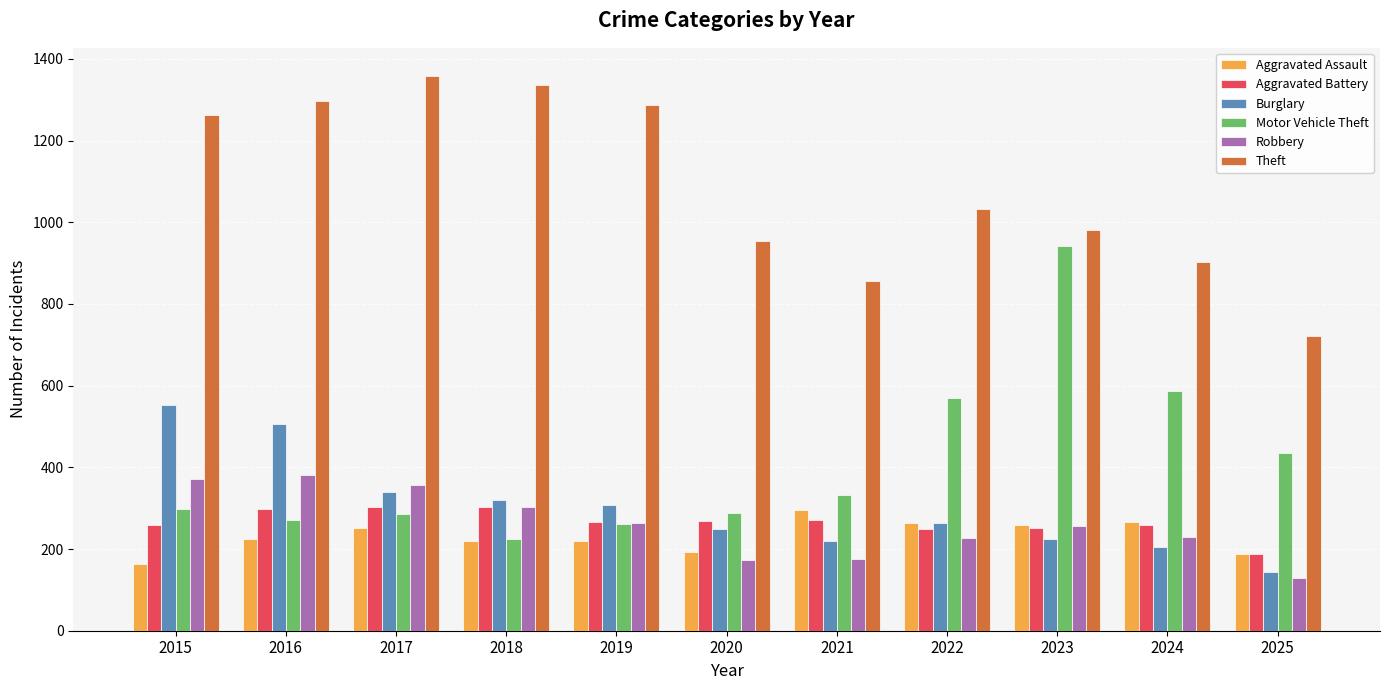

The Motor Vehicle Theft series shows 436 at 2025. True or false?

True